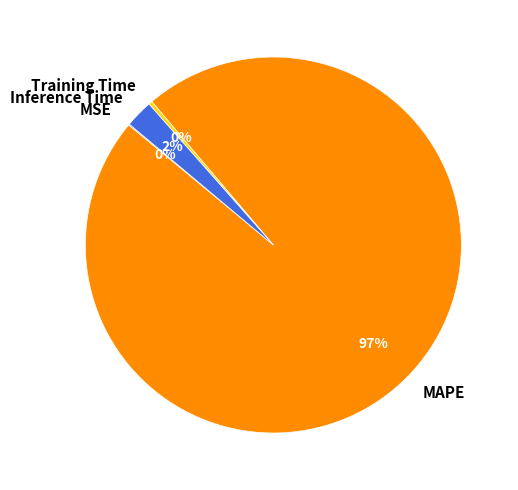

Which category accounts for the majority?

MAPE